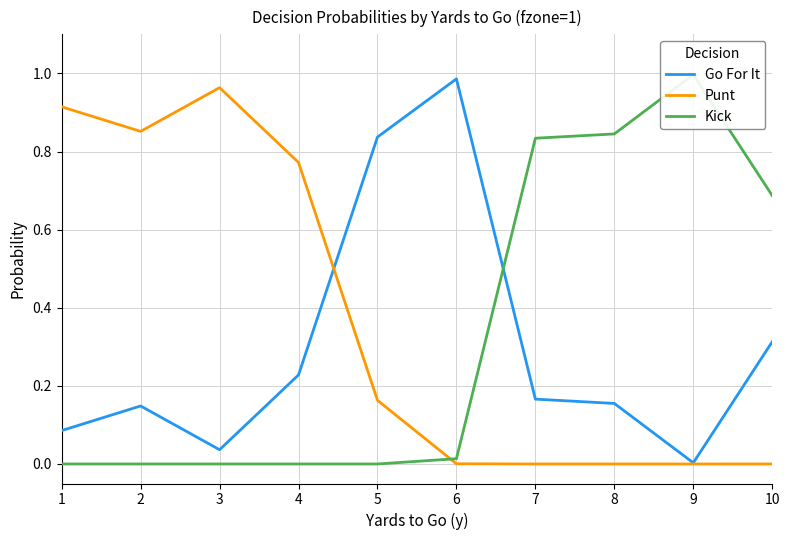

At how many categories does at least one series exceed 0?

10